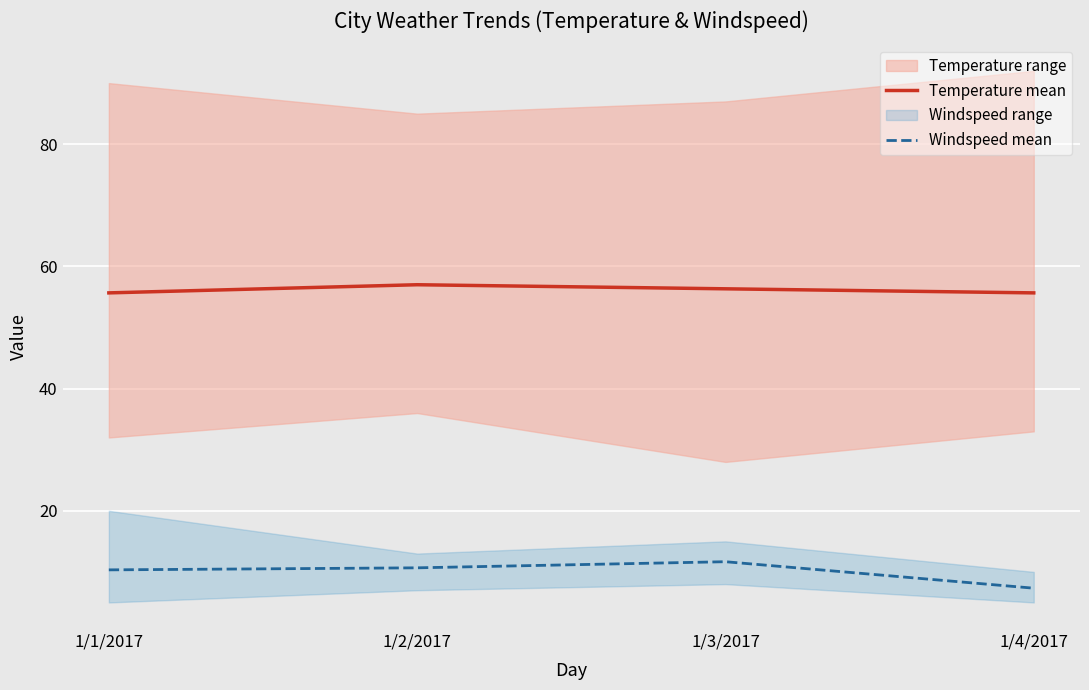

What is the label of the 3rd point from the left?

1/3/2017